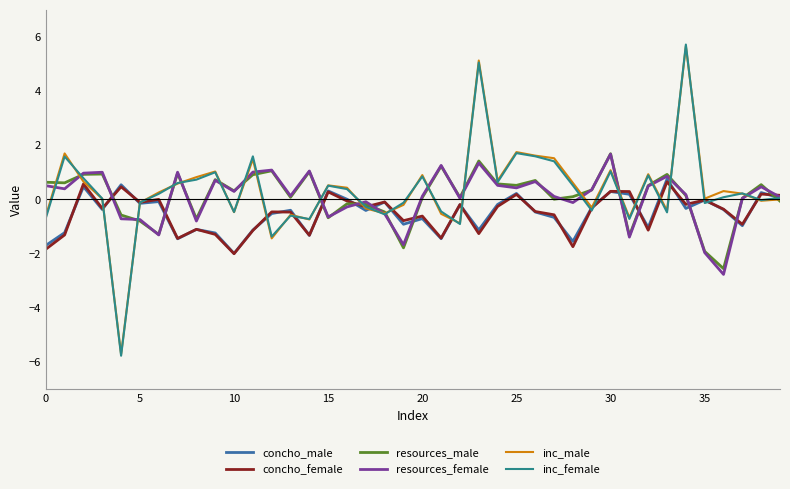

What is the maximum value for inc_female?

5.7